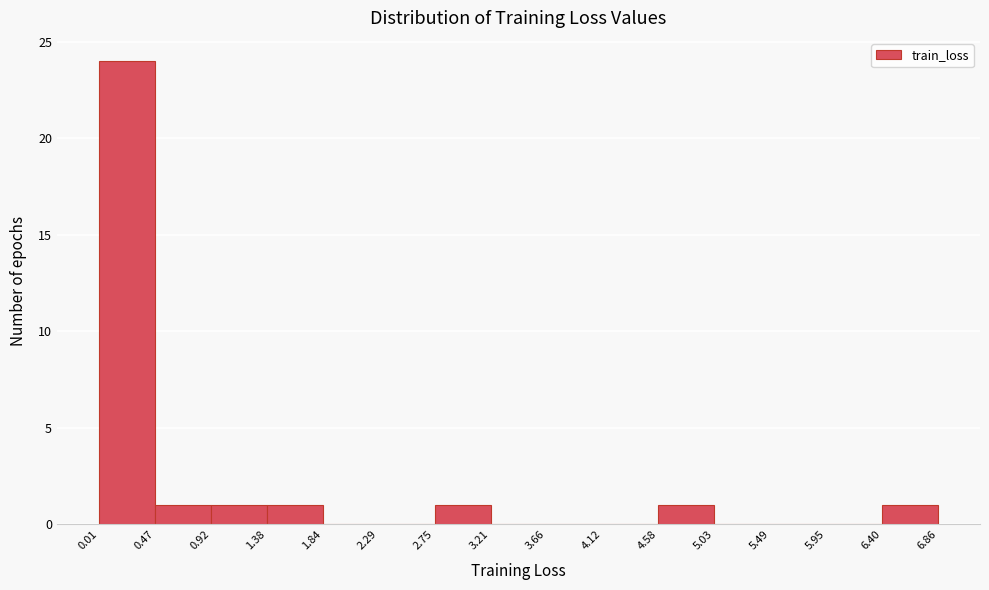

Reading left to right, list every bar in this chart as the range it spans on the x-axis followed by its height. The values are not printed on the chart, so give them approximately, as read against the axis.

0.01 to 0.47: 24
0.47 to 0.92: 1
0.92 to 1.38: 1
1.38 to 1.84: 1
1.84 to 2.29: 0
2.29 to 2.75: 0
2.75 to 3.21: 1
3.21 to 3.66: 0
3.66 to 4.12: 0
4.12 to 4.58: 0
4.58 to 5.03: 1
5.03 to 5.49: 0
5.49 to 5.95: 0
5.95 to 6.40: 0
6.40 to 6.86: 1